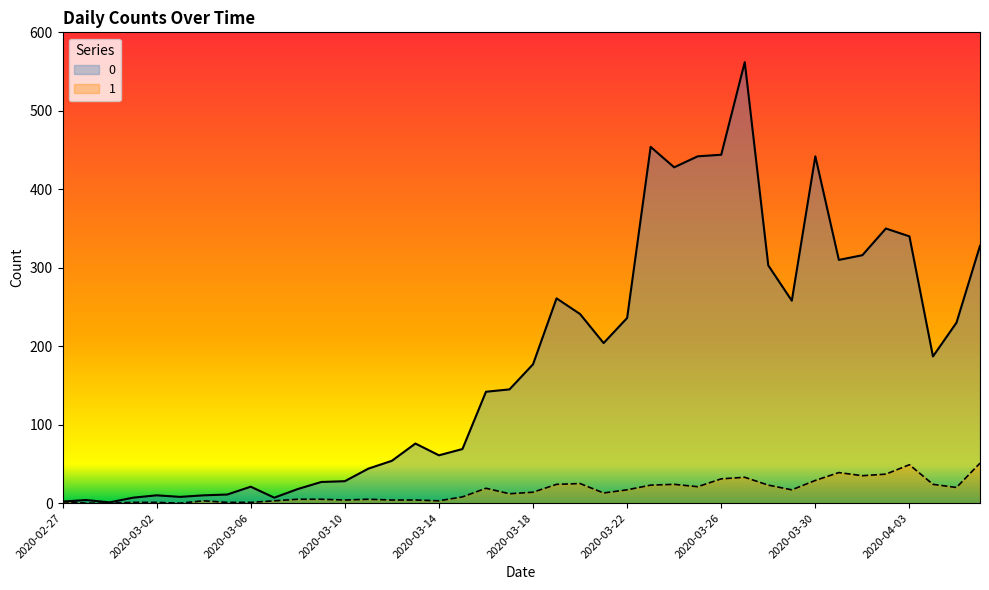

What is the greatest value displayed?

562